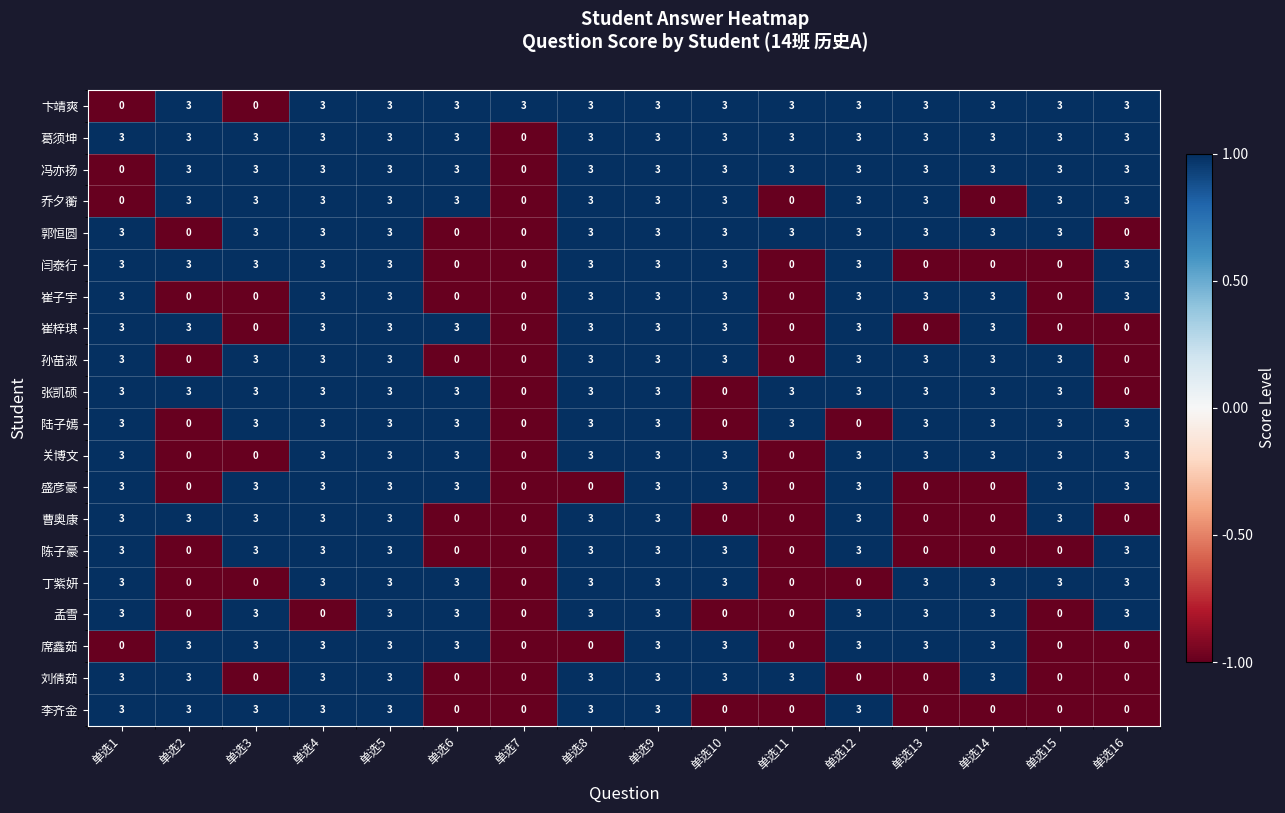

Is it true that 卞靖爽 equals 3 at 单选12?

True